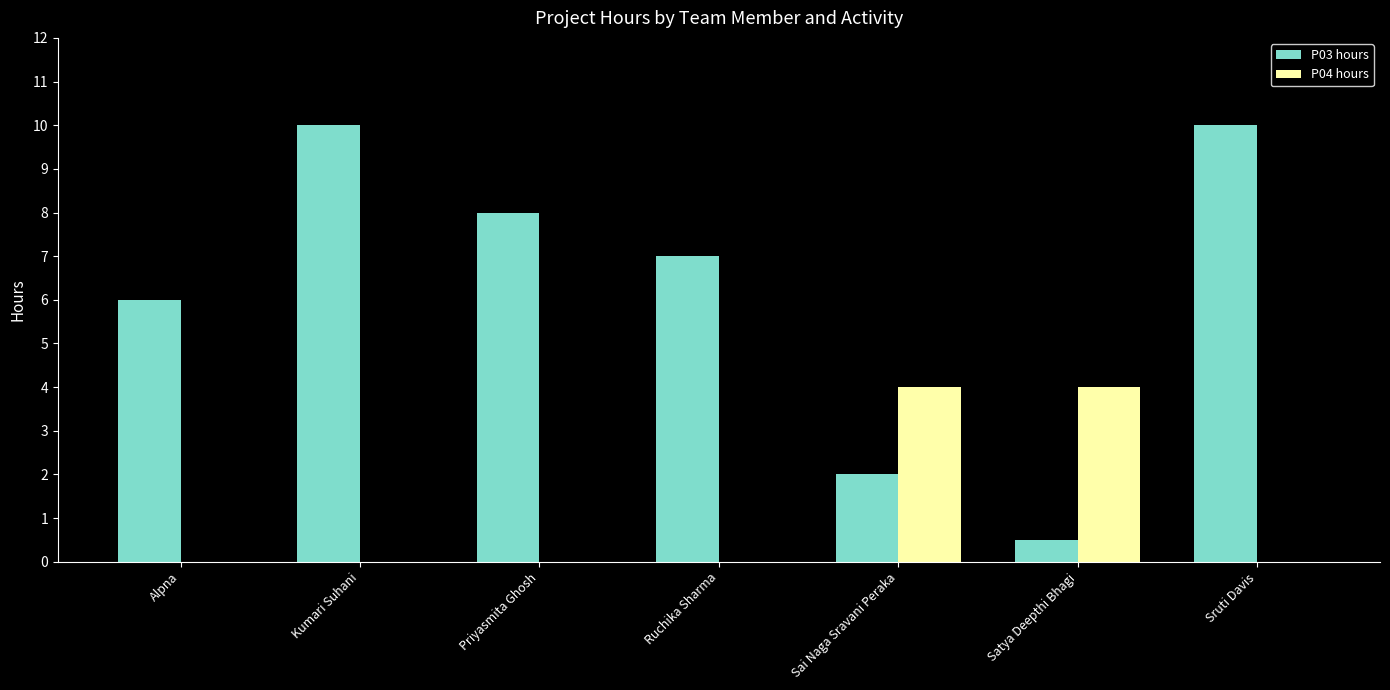

Which series has the largest total across all categories?

P03 hours